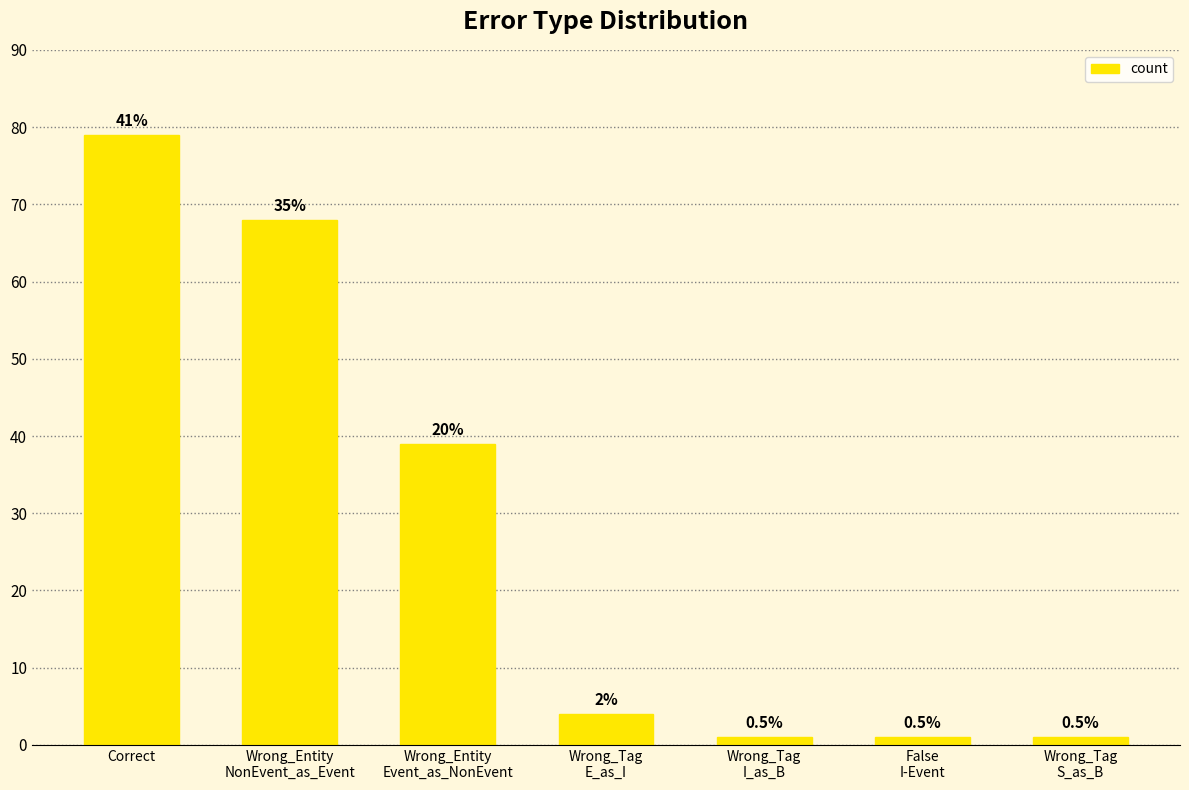

How many bars are there in total?

7